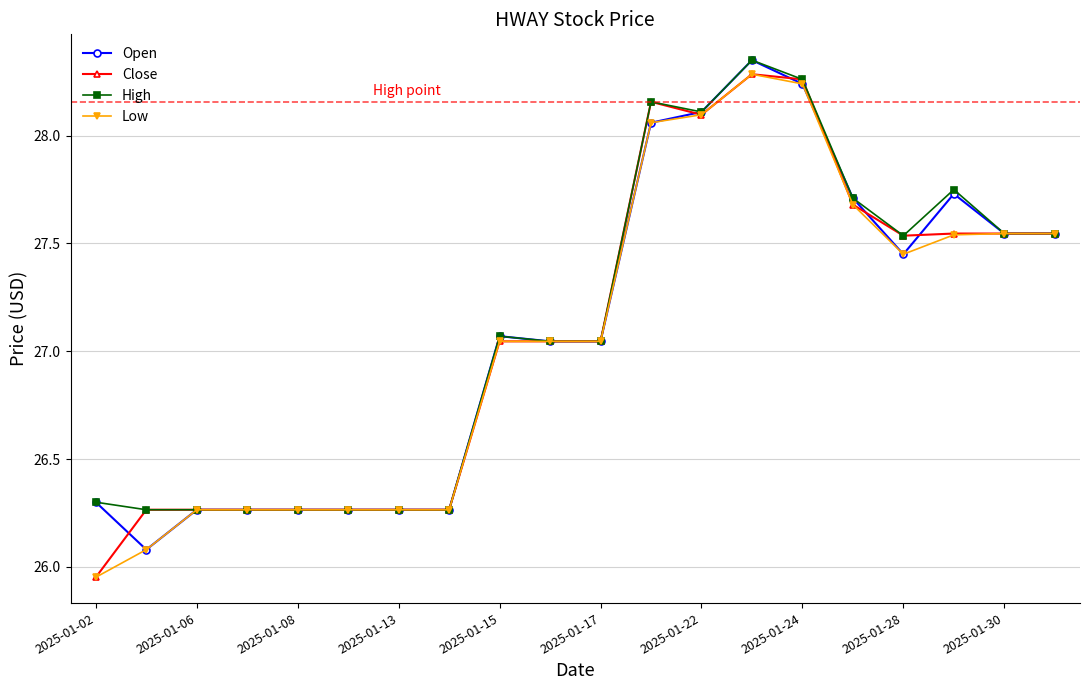

What is the lowest value of the Open series?

26.1